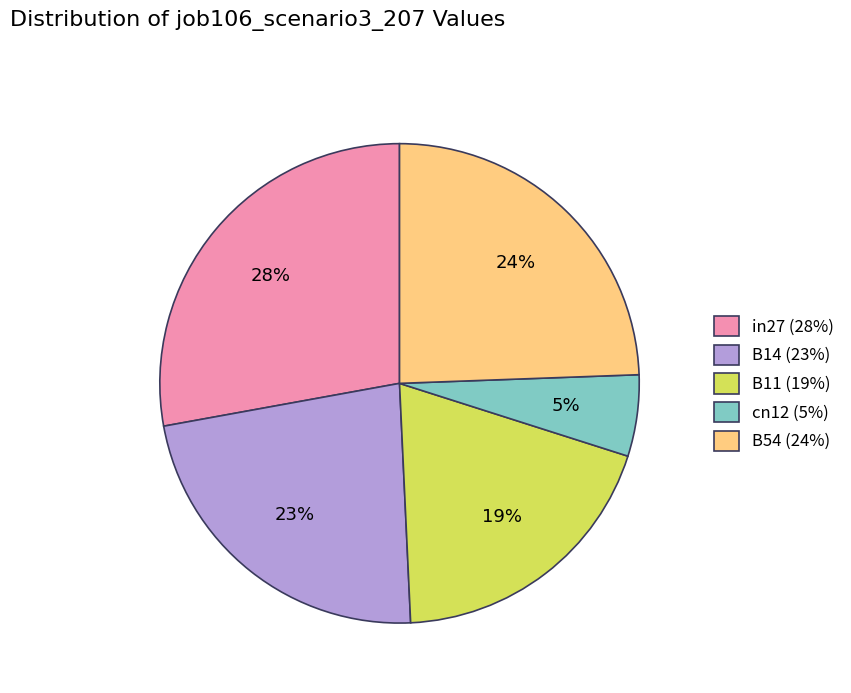

To the nearest percent, what portion does B11 represent?

19%